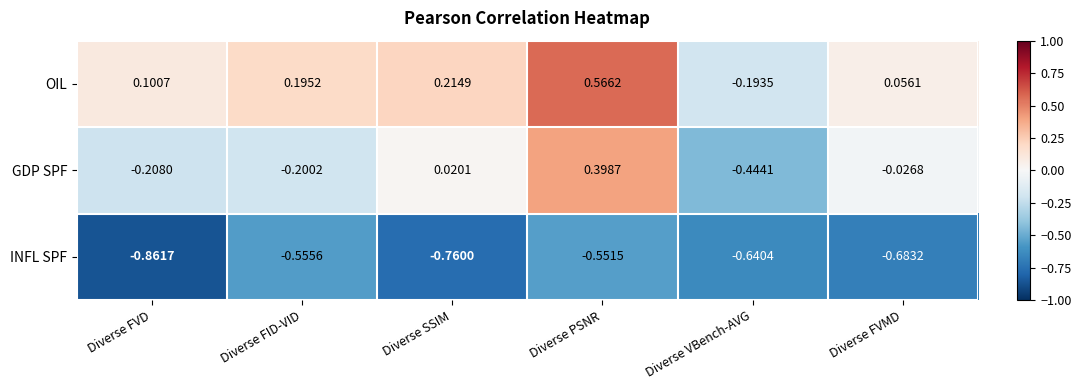

Is the value of OIL at Diverse SSIM greater than the value of INFL SPF at Diverse FVD?

Yes